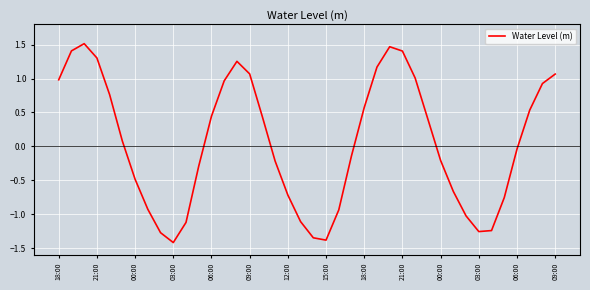

What is the average value?

0.1